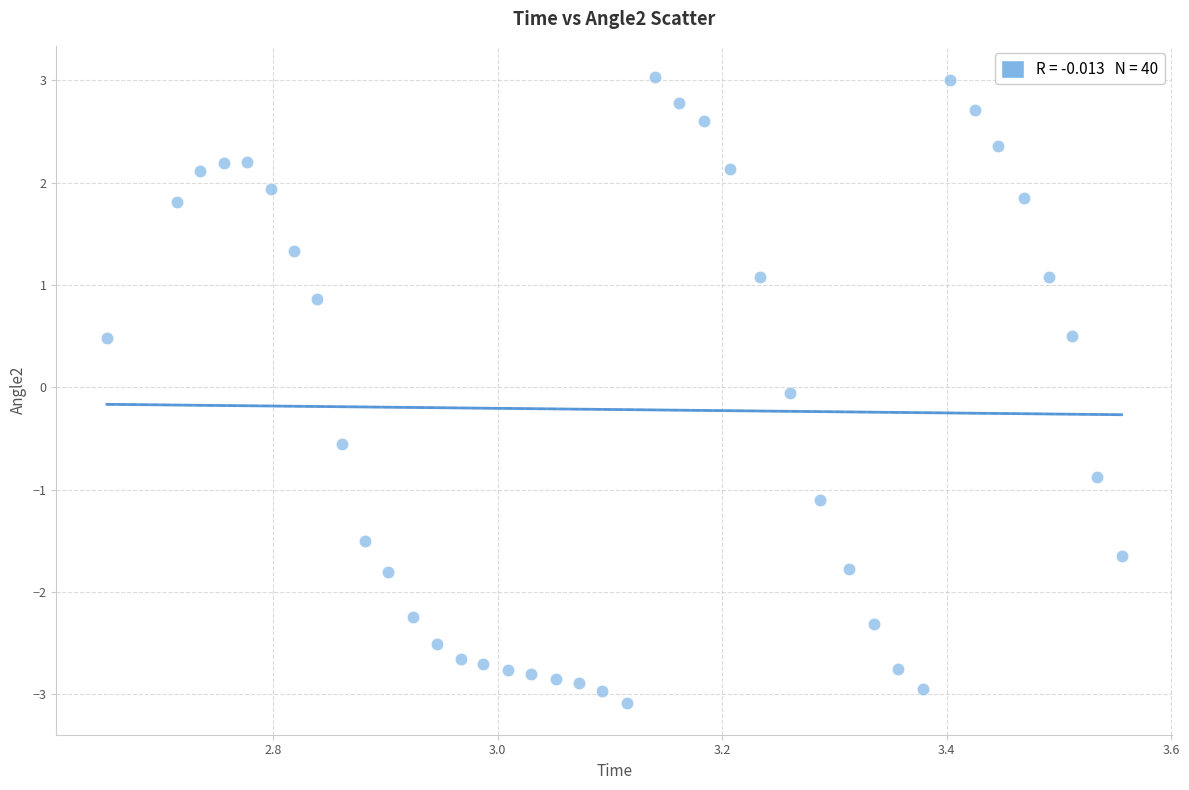

What is the range of Y values (max minus min)?

6.1